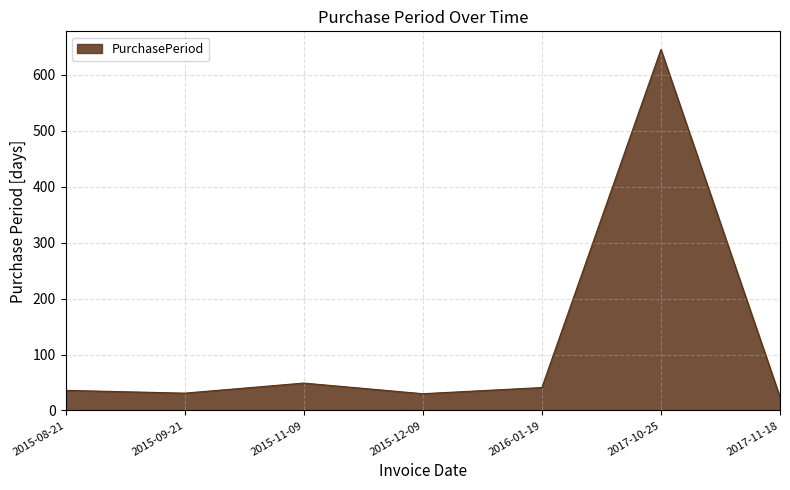

At which category does the chart reach its peak across all series?

2017-10-25